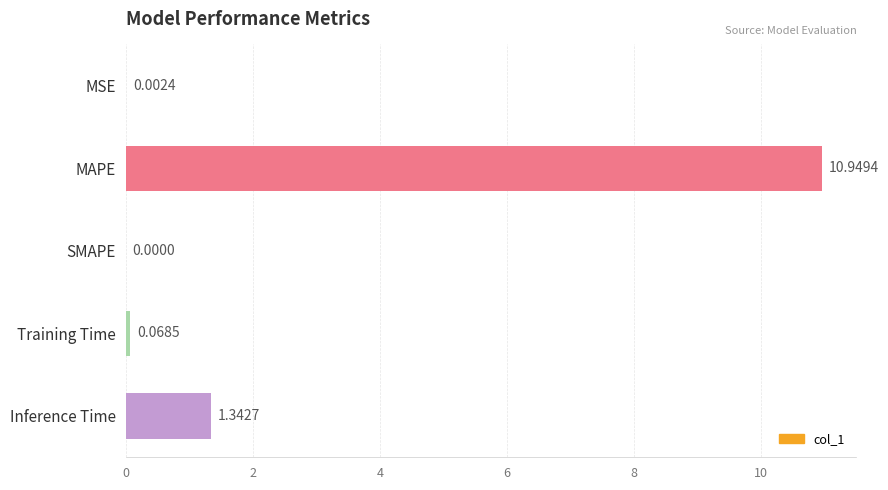

Which label corresponds to the largest value in the chart?

MAPE